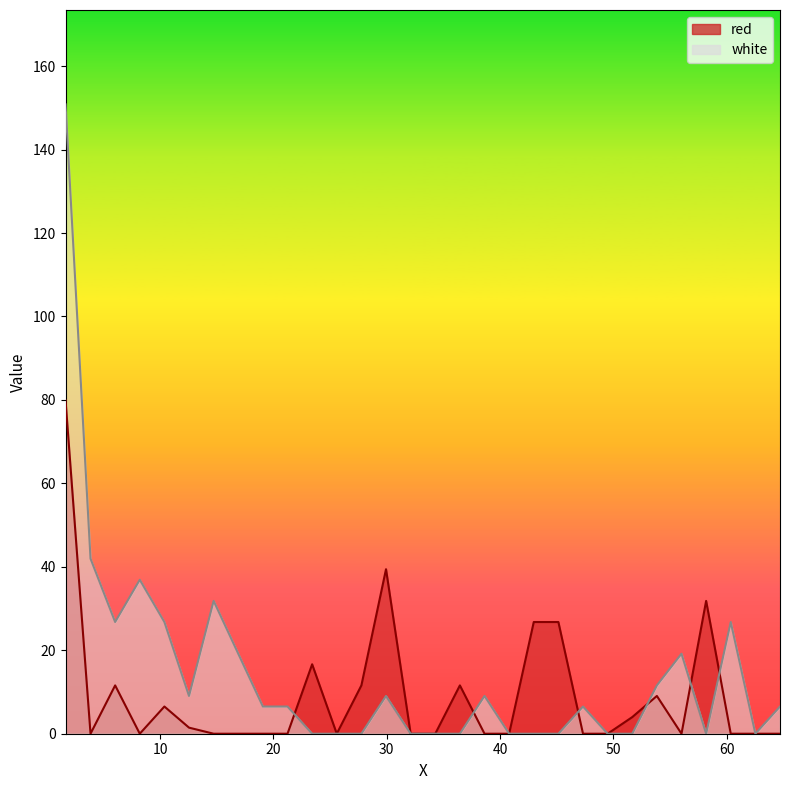

Where is the first local minimum for white?

6.0335